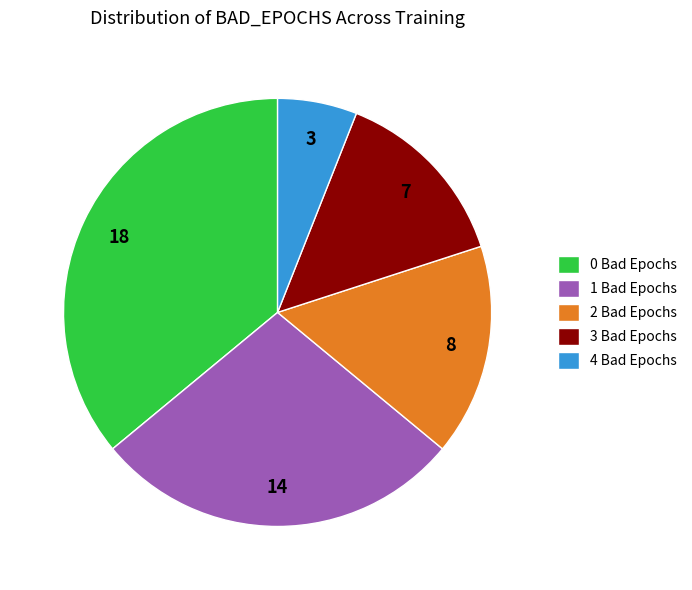

Combined, do 3 Bad Epochs and 2 Bad Epochs account for over 50%?

No